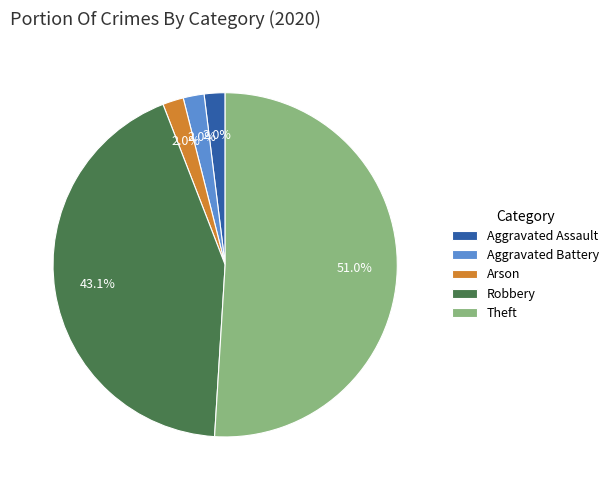

How many slices are in this pie chart?

5